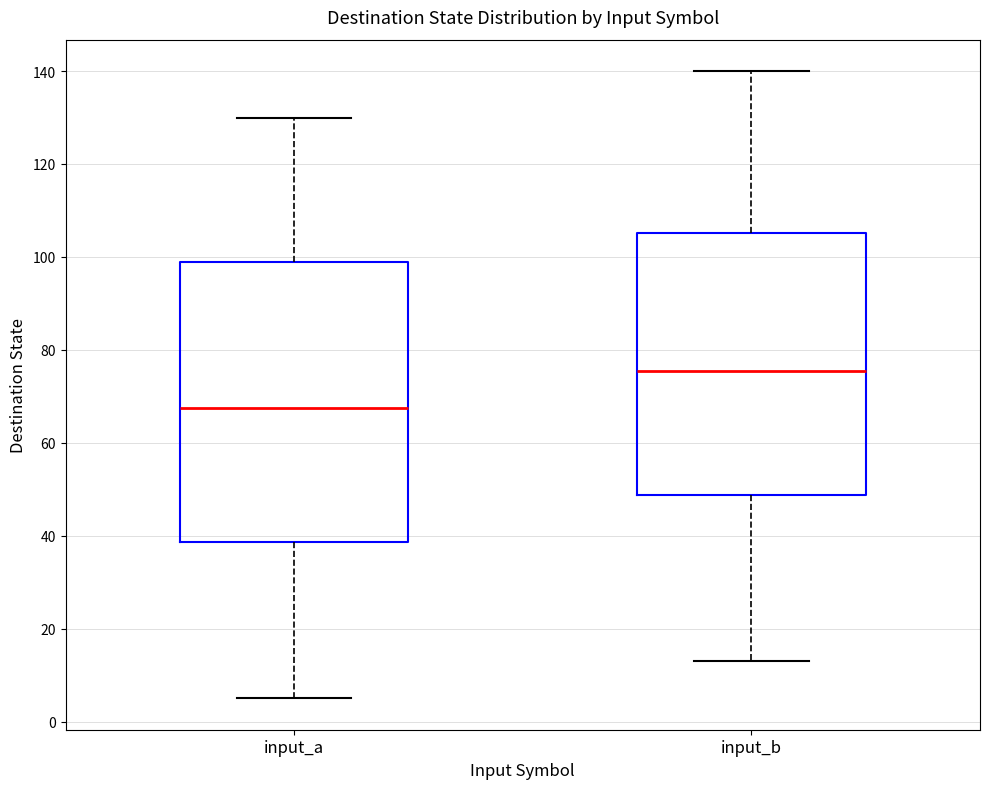

Where does the lower whisker of the box for input_b end on the y-axis? The values are not printed on the chart, so give them approximately, as read against the axis.

14